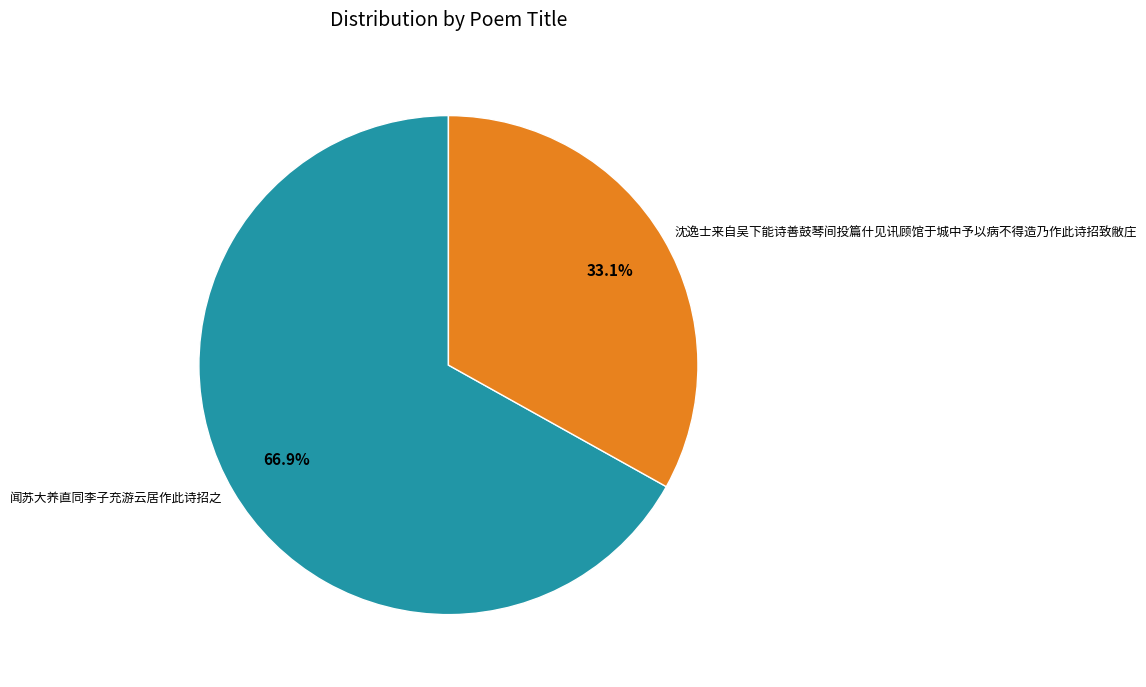

Is it true that 沈逸士来自吴下能诗善鼓琴间投篇什见讯顾馆于城中予以病不得造乃作此诗招致敝庄 is 33% of the pie?

True